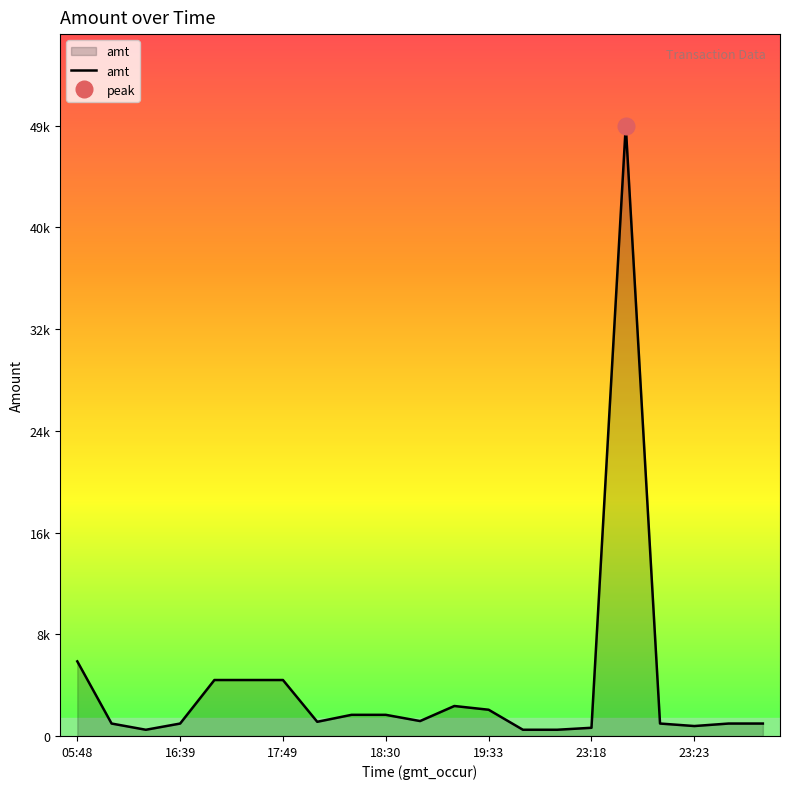

What is the greatest value displayed?

49080.0